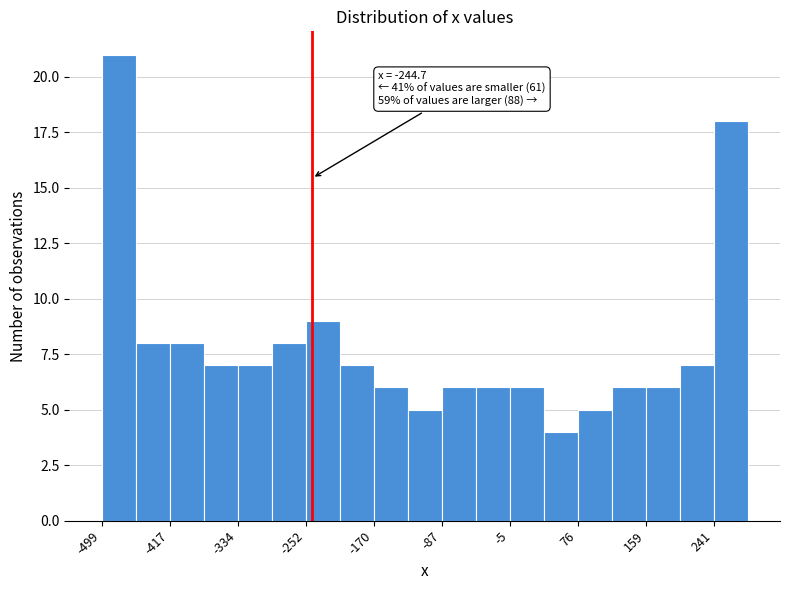

Which range on the x-axis has the tallest bar?

-500 to -460